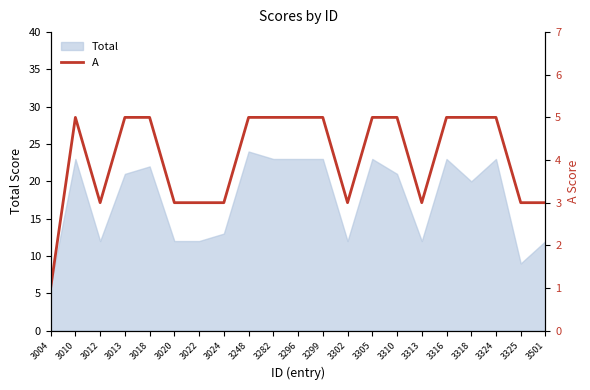

Reading left to right, what are all the values shown in this chart?

1	5	3	5	5	3	3	3	5	5	5	5	3	5	5	3	5	5	5	3	3